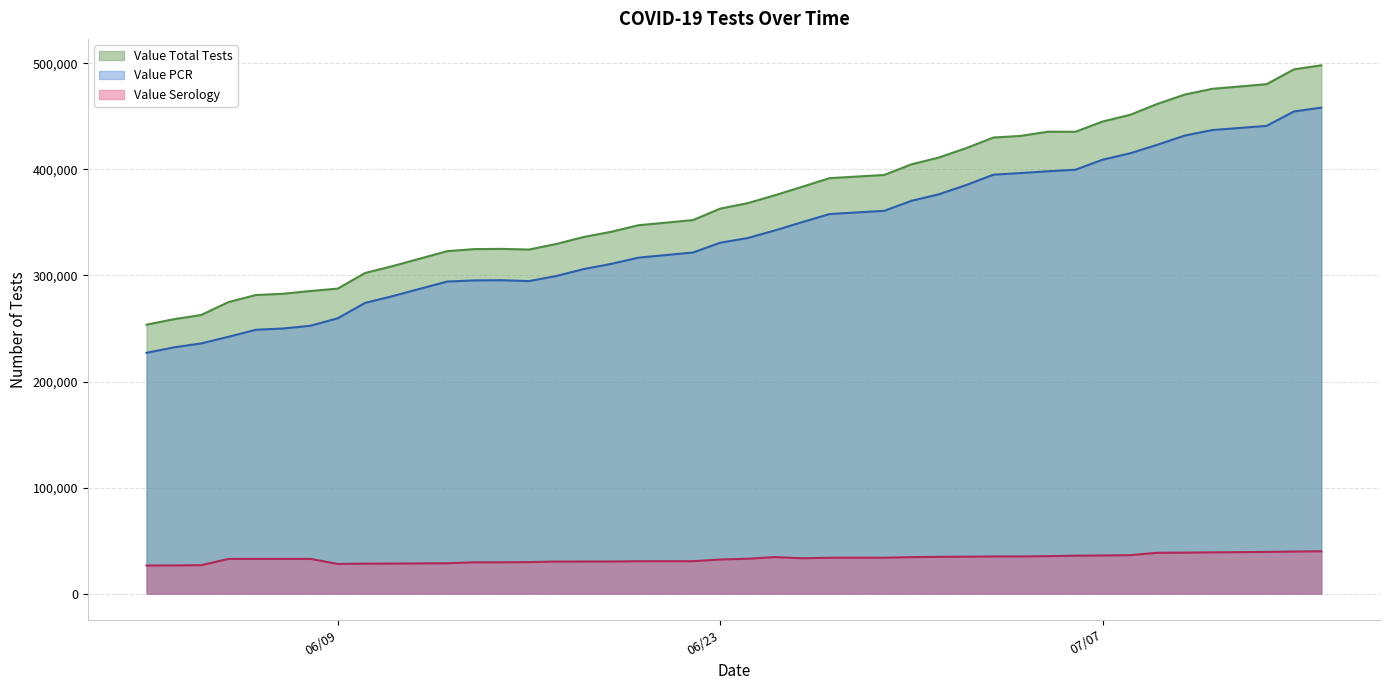

Which category has the lowest value across all series?

06/02/2020